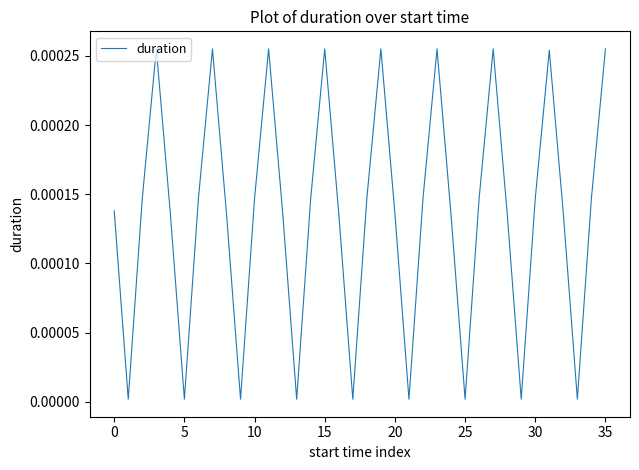

Is this an area chart (filled region under the line)?

No